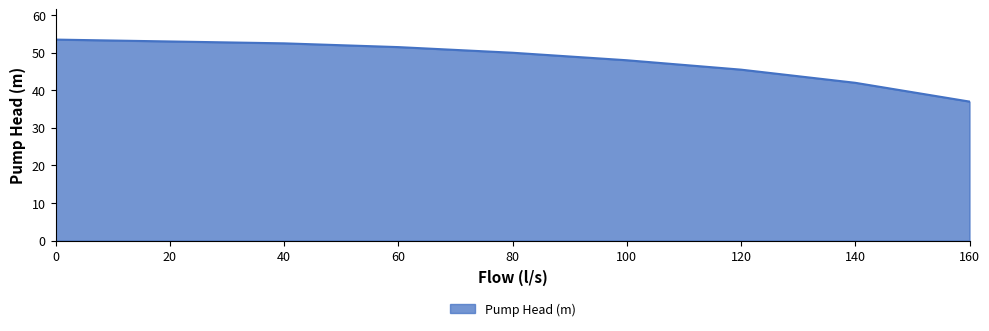

The chart shows a value of 26.6 at 140. True or false?

False